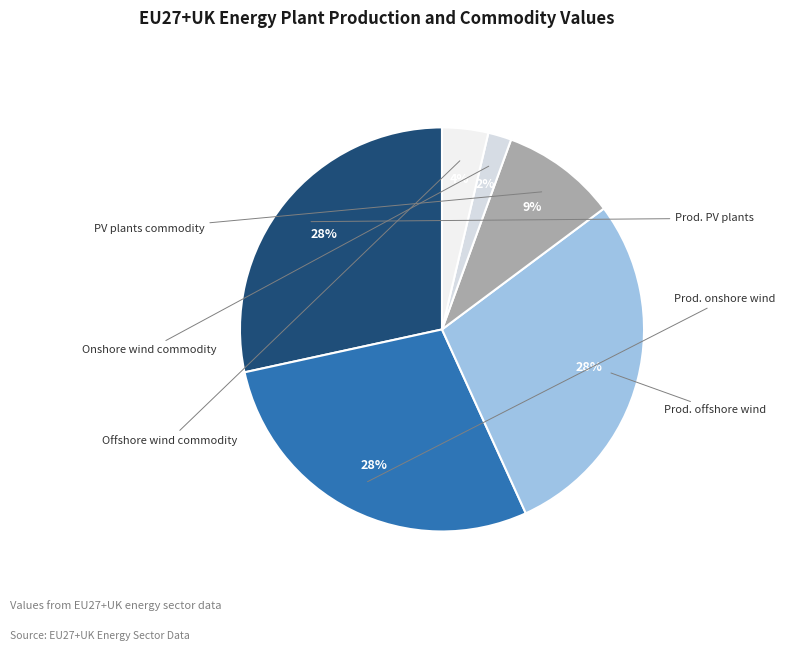

Which slice is the smallest?

Onshore wind plants commodity